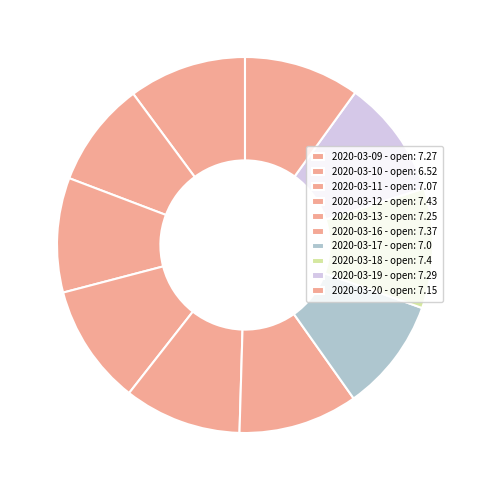

How many slices are in this pie chart?

10